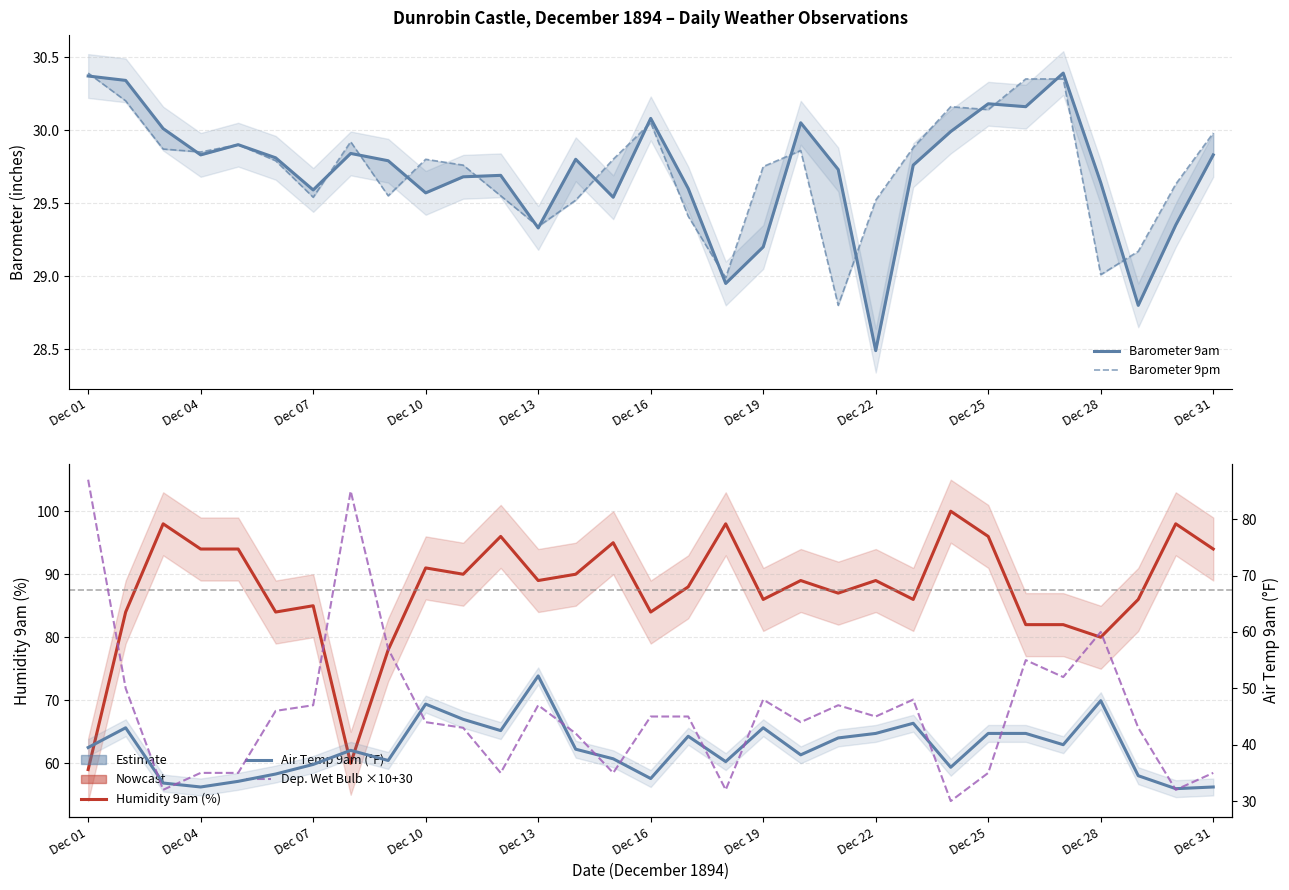

Where is Air Temp 9am (°F) nearest to the value 42?

Dec 22